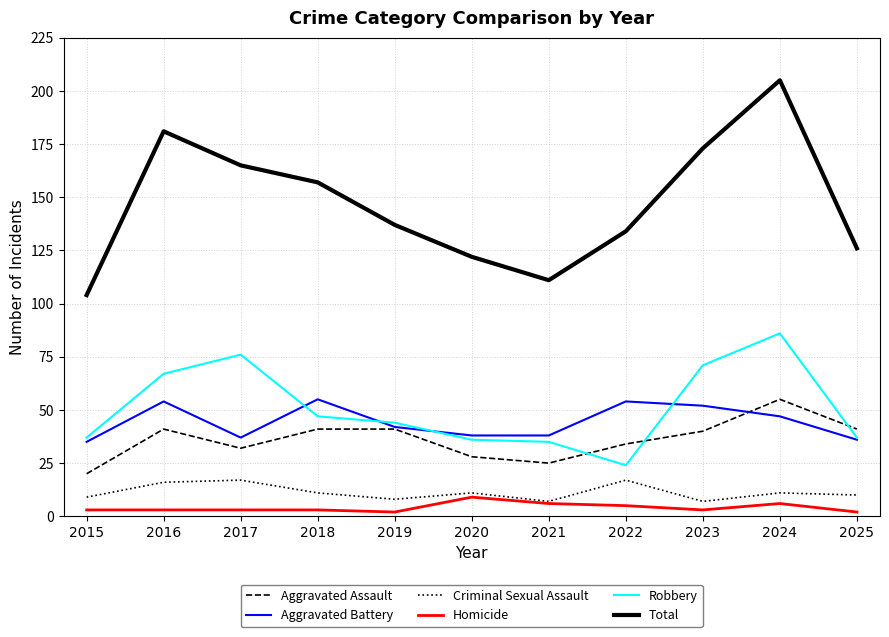

The value of Total at 2022 is 134. True or false?

True